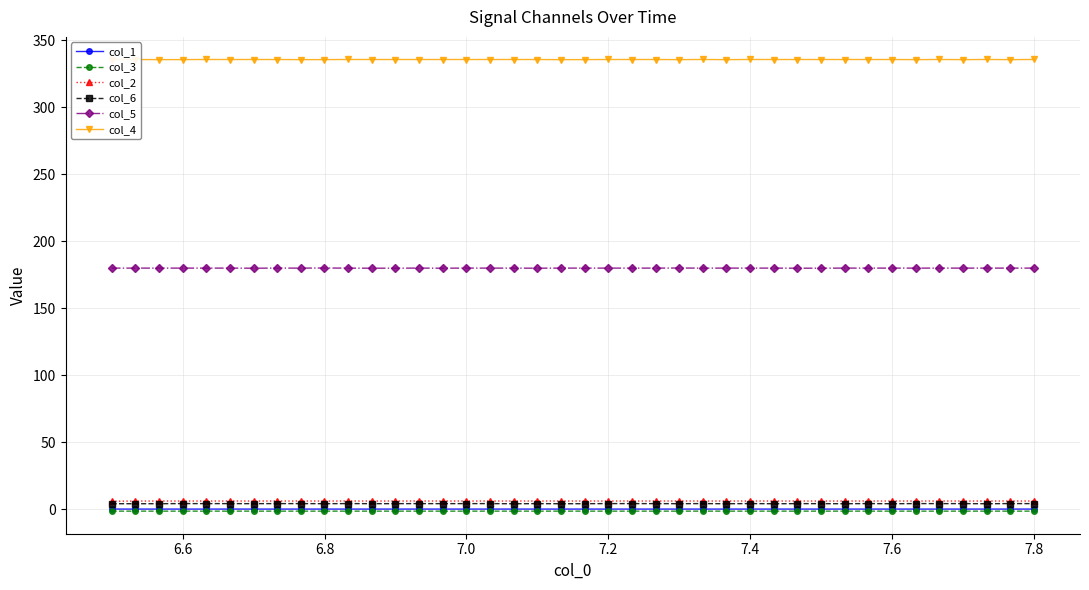

How many lines are shown in the chart?

6